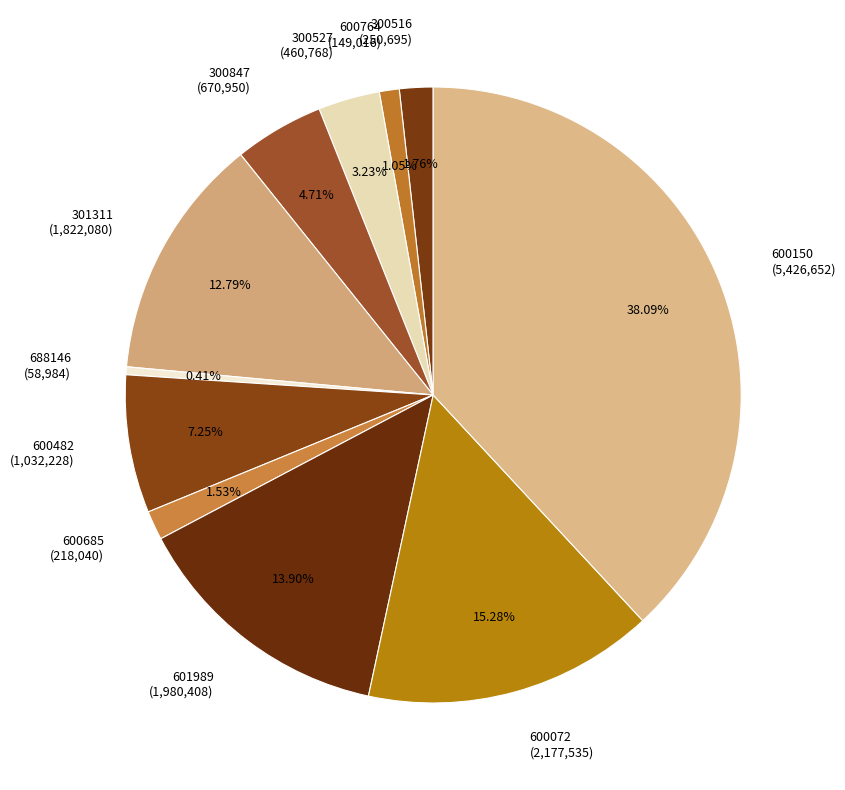

Between 600072 (2,177,535) and 300527 (460,768), which is larger?

600072 (2,177,535)